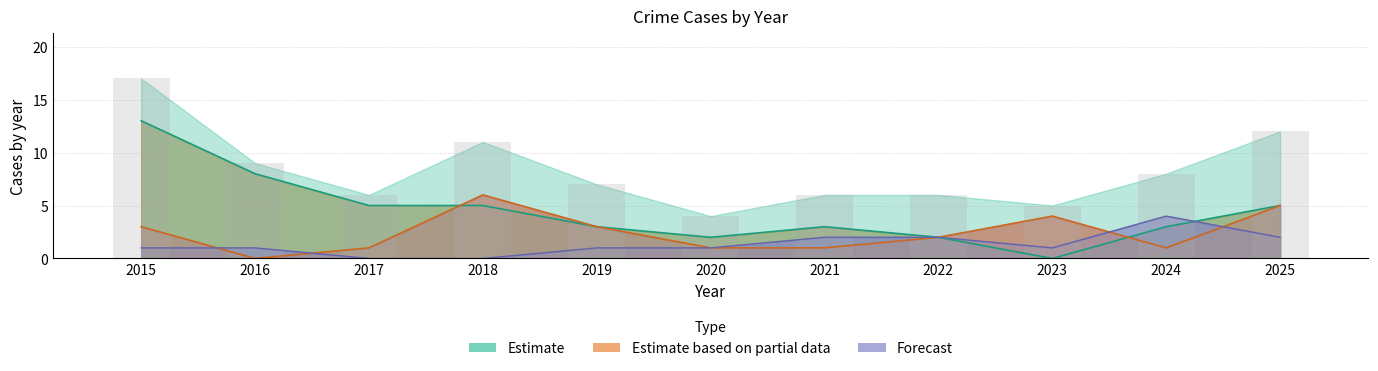

Reading left to right, list all the values displayed in this chart.

17	9	6	11	7	4	6	6	5	8	12